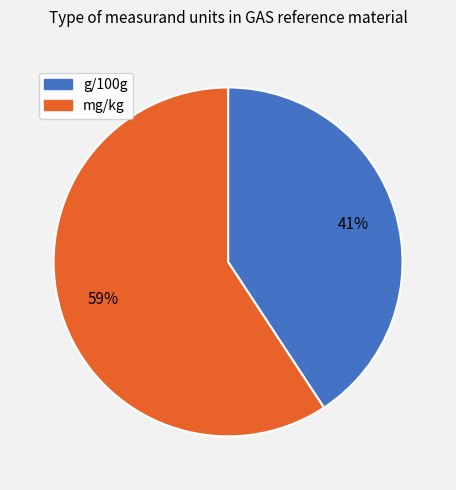

Rank the categories by value from lowest to highest.

g/100g, mg/kg